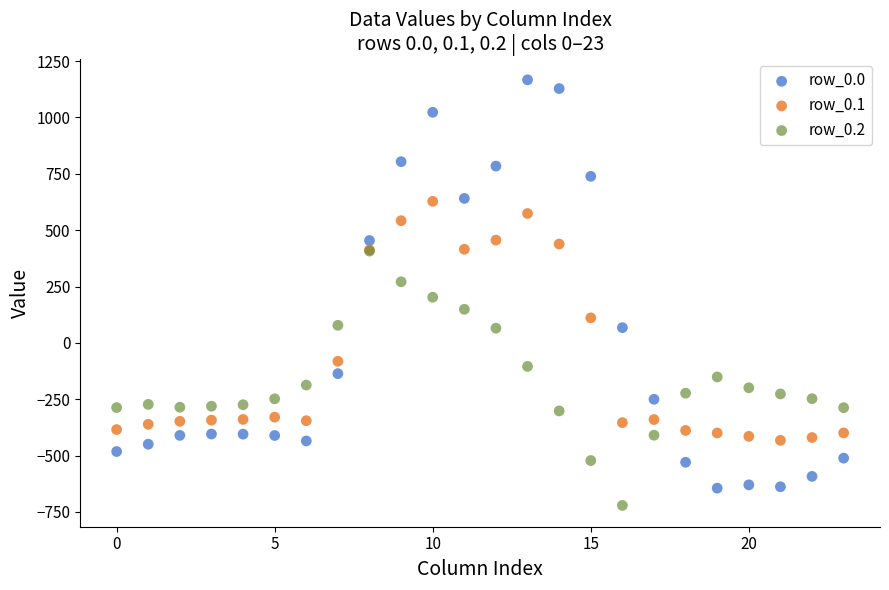

Which series reaches the maximum Y coordinate?

row_0.0